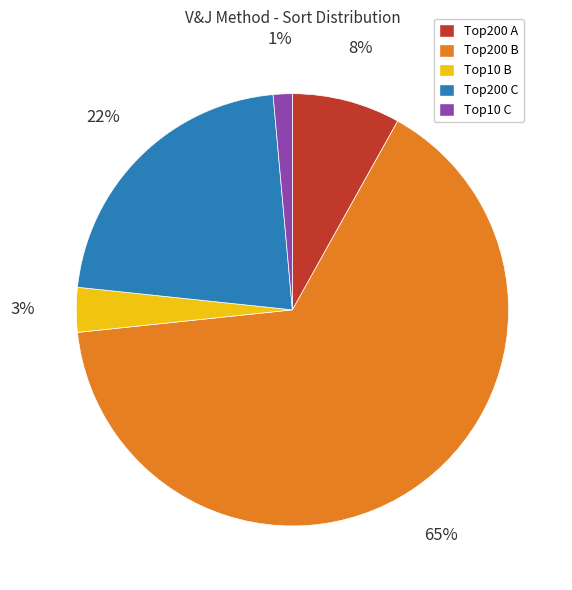

To the nearest percent, what is the average slice percentage?

20%